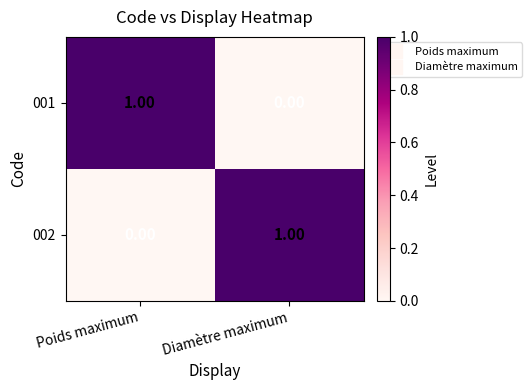

At which label does 002 reach its peak?

Diamètre maximum